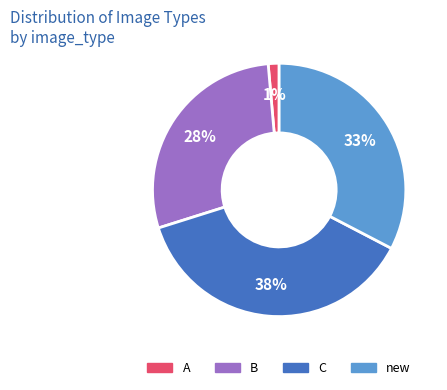

To the nearest percent, what percentage of the pie is A?

1%